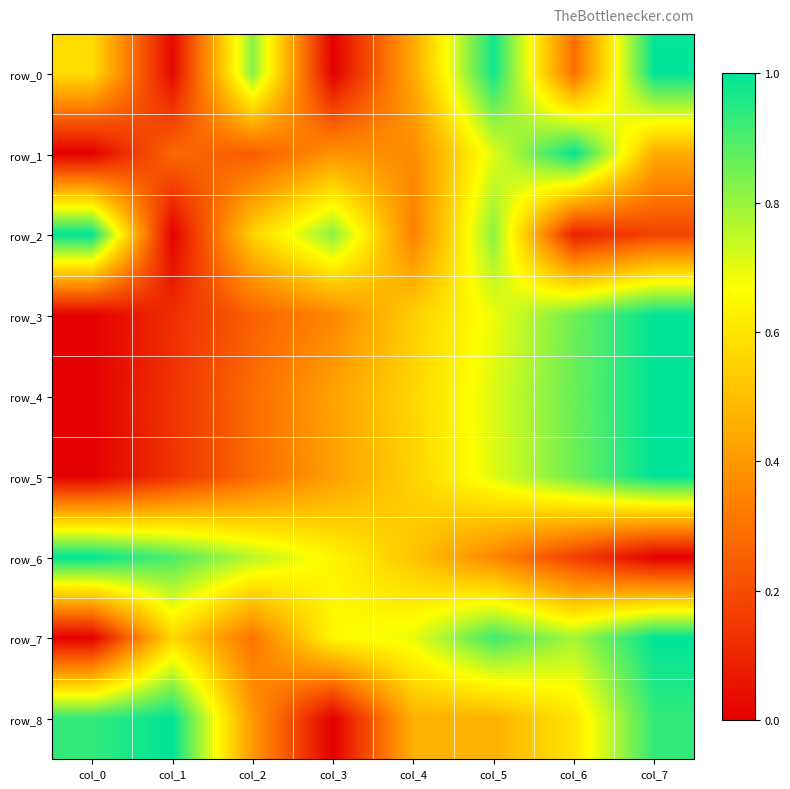

What is the difference between the row_1 values at col_0 and col_7?

0.4